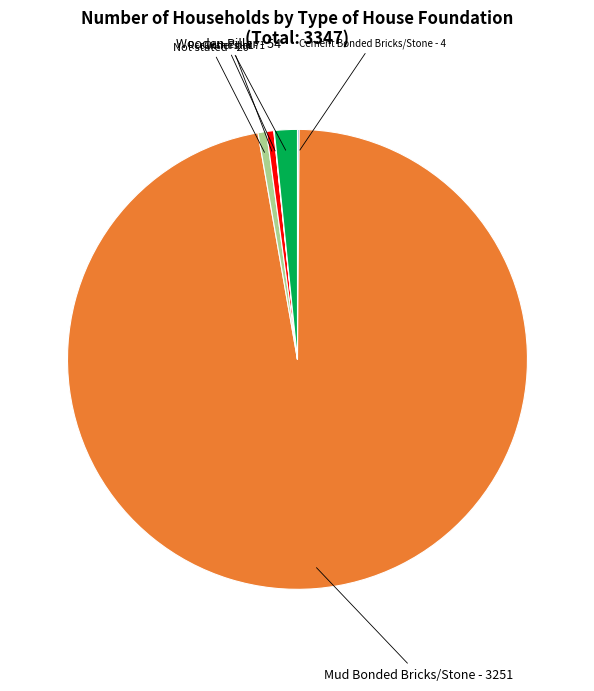

The Others slice represents 1% of the pie. True or false?

True